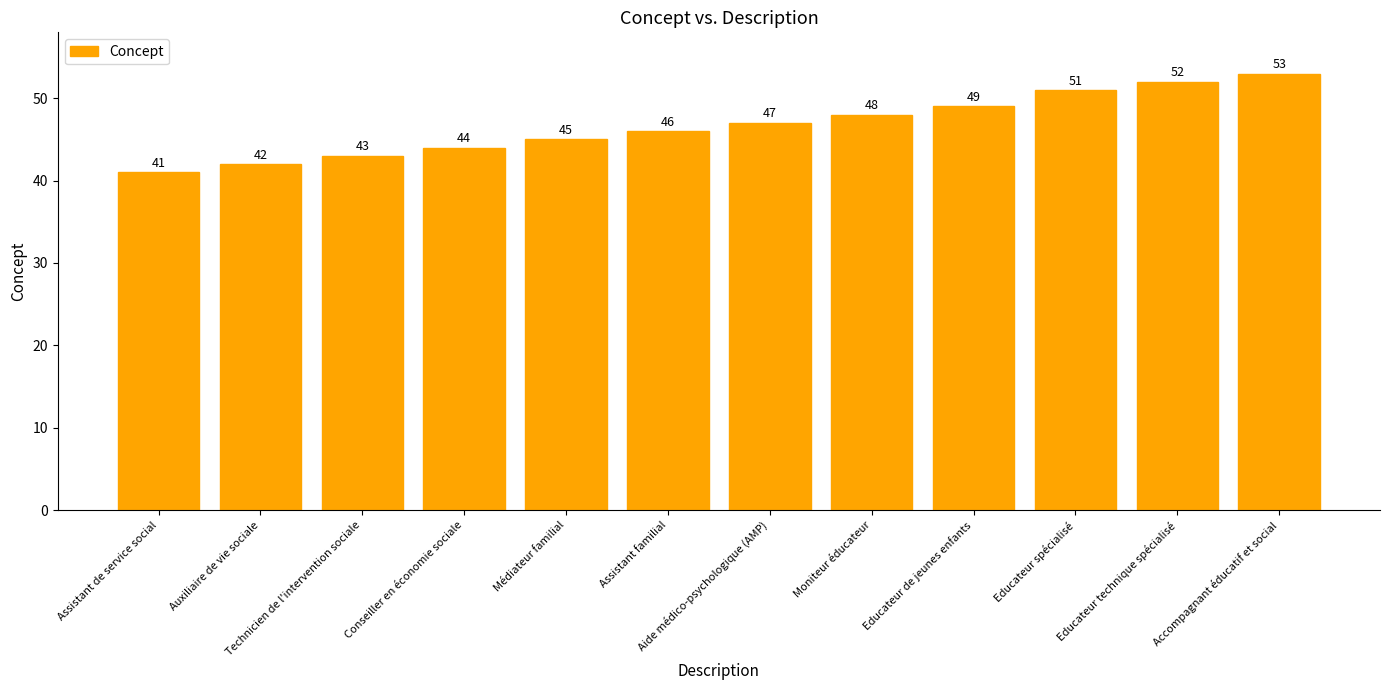

What is the change in value from Médiateur familial to Assistant familial?

+1